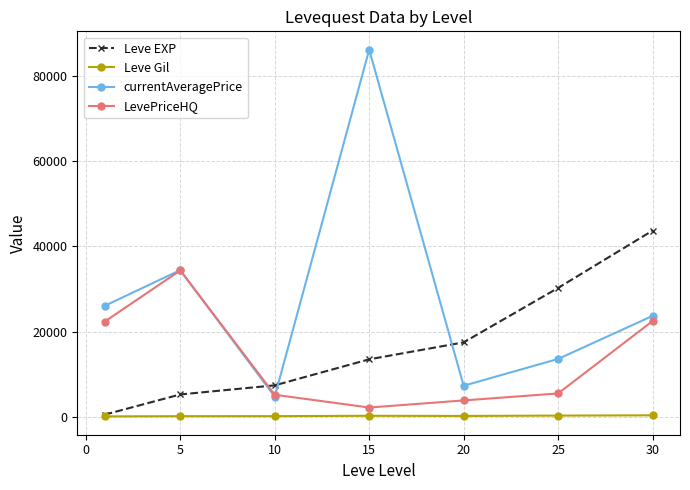

What is the maximum value shown in the chart?

86200.8